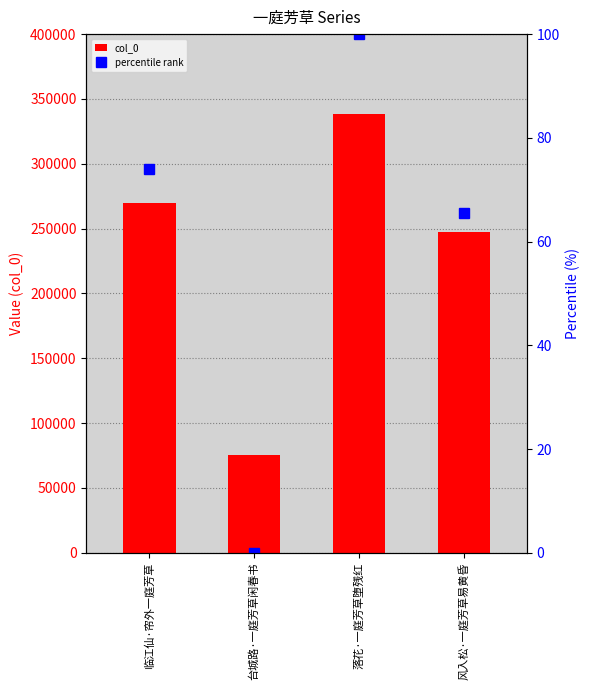

What is the difference between the col_0 values at 风入松·一庭芳草易黄昏 and 台城路·一庭芳草闲春书?

172429